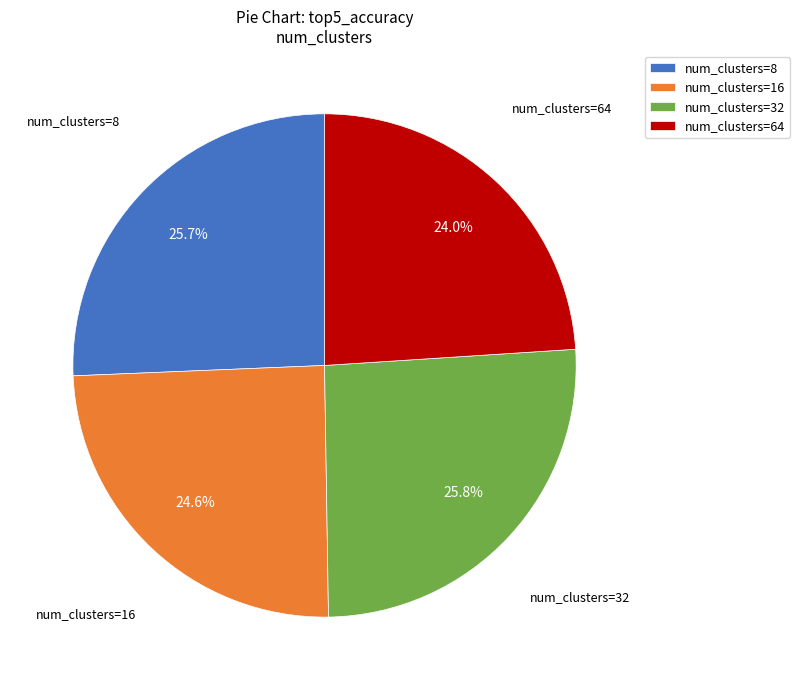

Is there a majority slice in this chart?

No